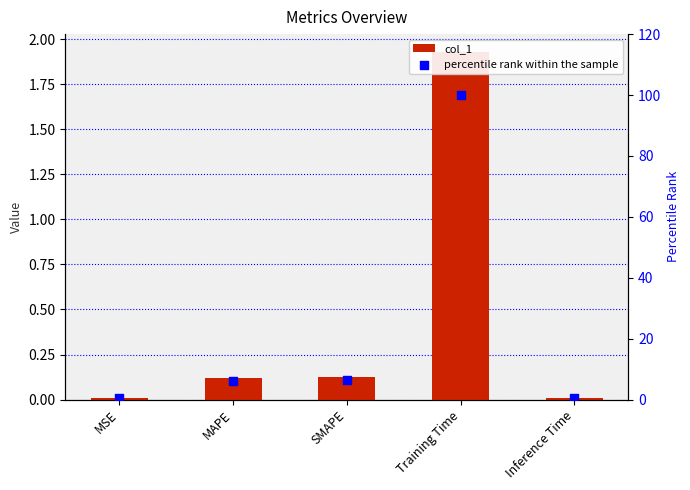

Which series has the largest total across all categories?

percentile rank within the sample